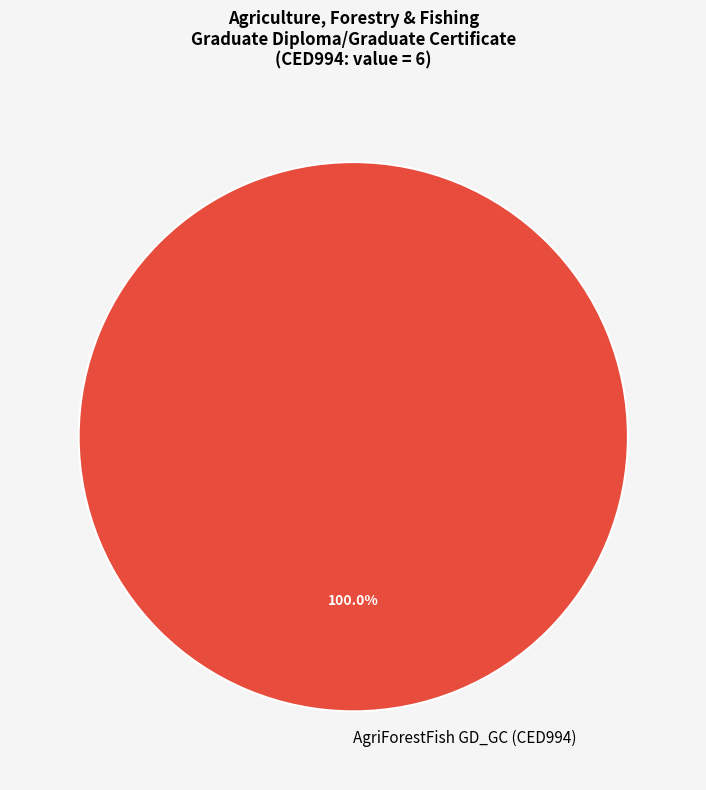

Rank the categories by value from highest to lowest.

AgriForestFish GD_GC (CED994)